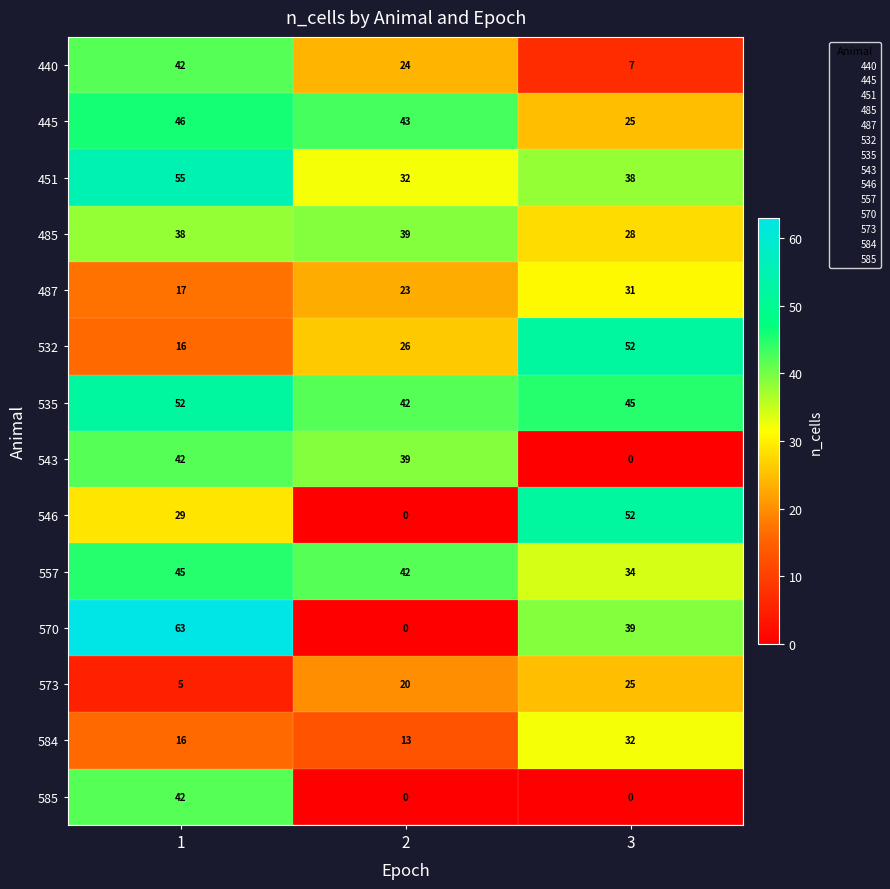

What is the total value across all series at 2?

343